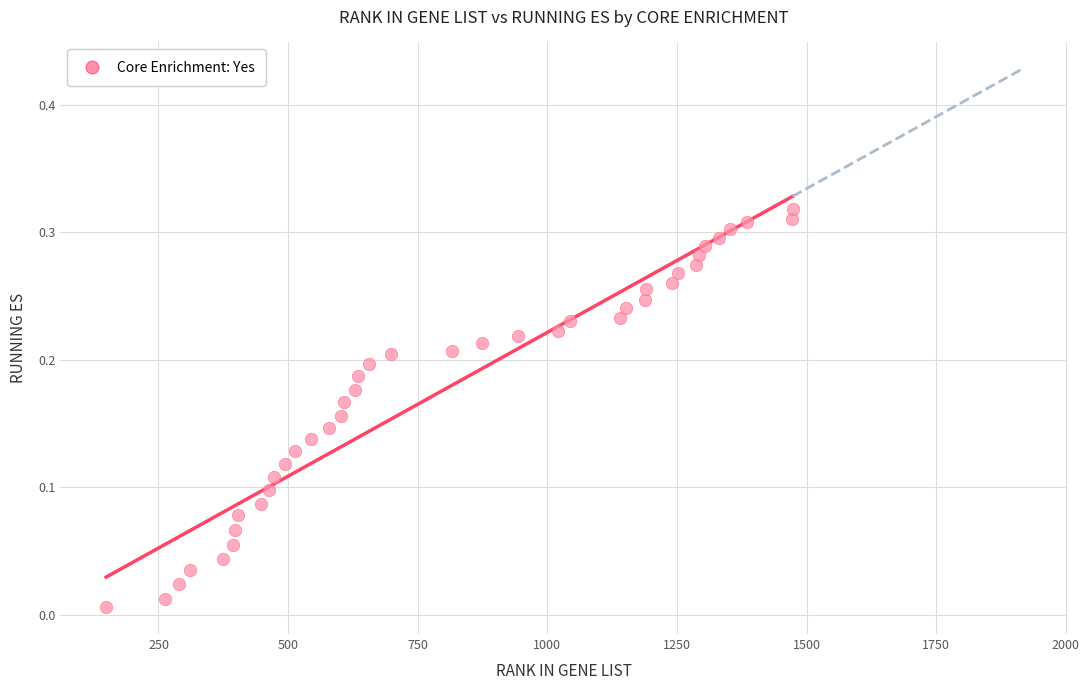

What is the range of X values (max minus min)?

1324.0